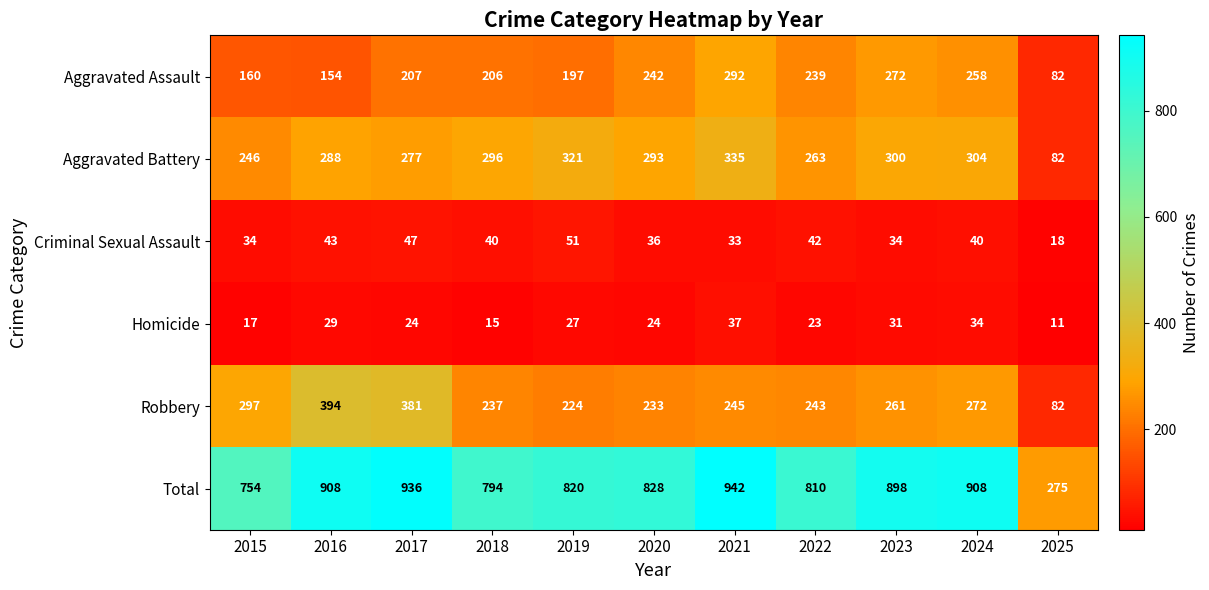

What value does the Homicide series have at 2025?

11